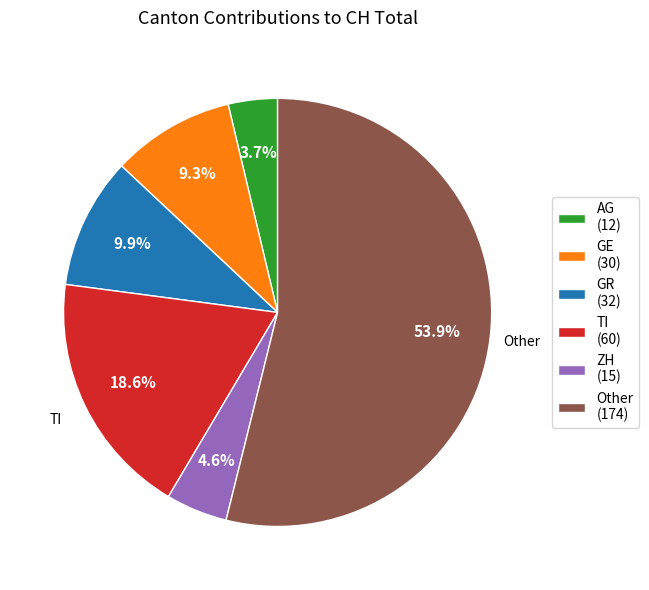

Which has a higher value, AG (12) or Other (174)?

Other (174)